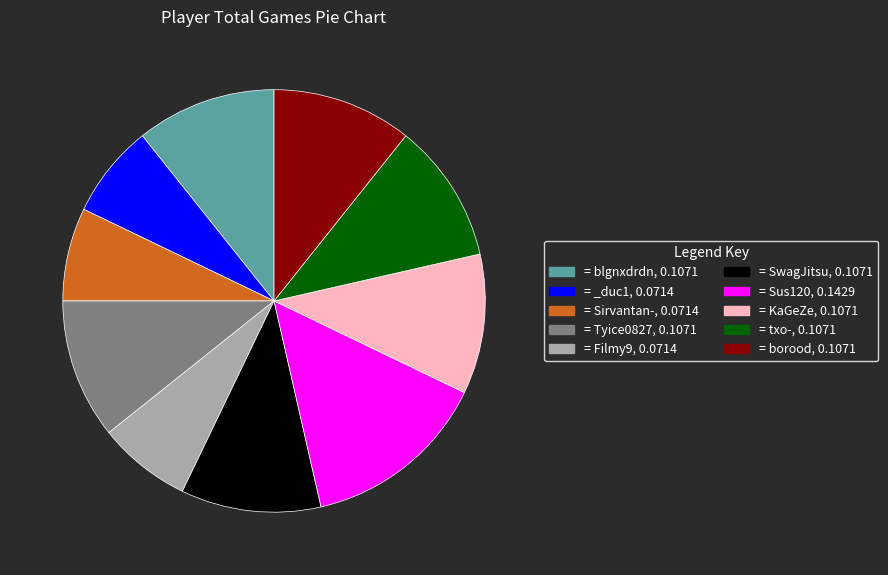

Does any single category account for the majority?

No